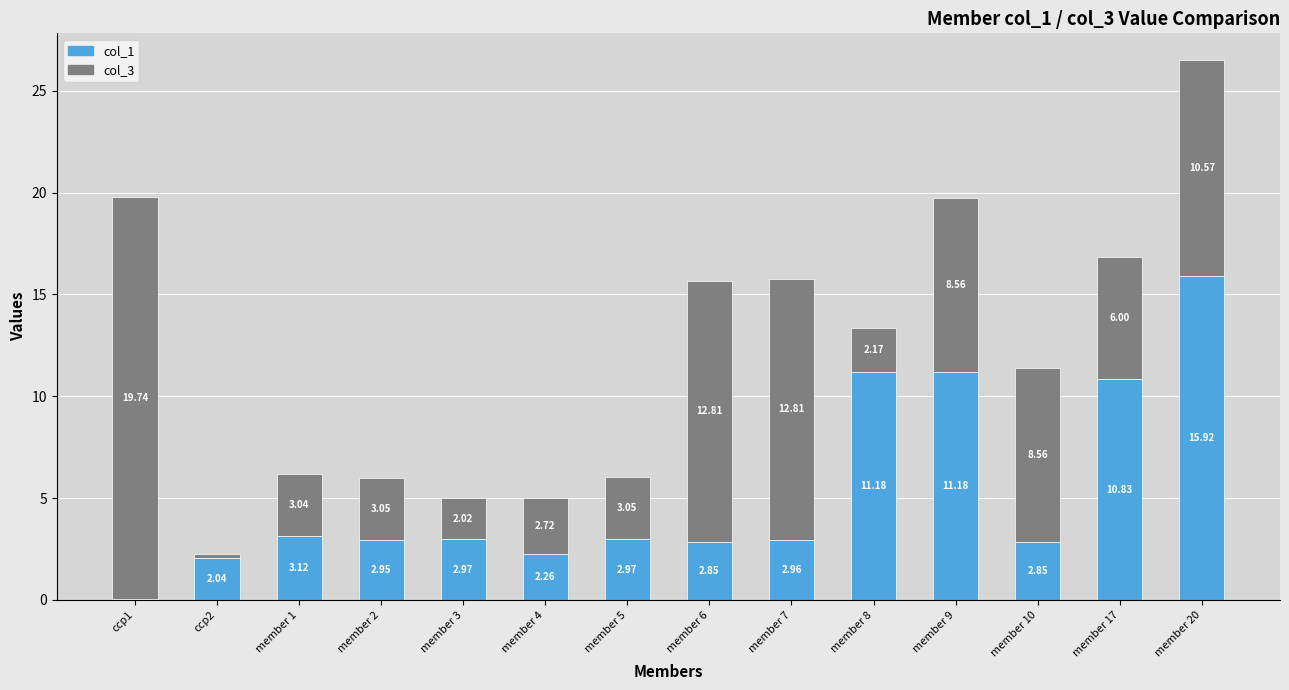

What is the total value across all series at member 2?

6.0